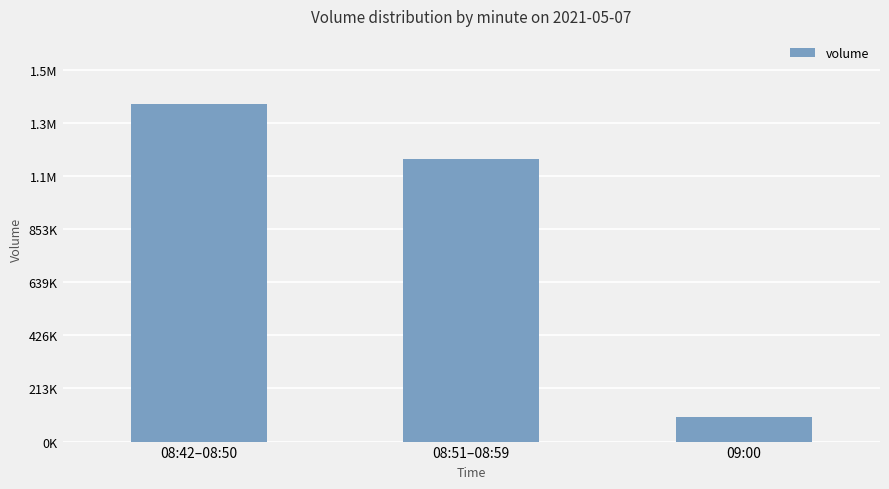

The chart shows a value of 1861531.2 at 08:51–08:59. True or false?

False